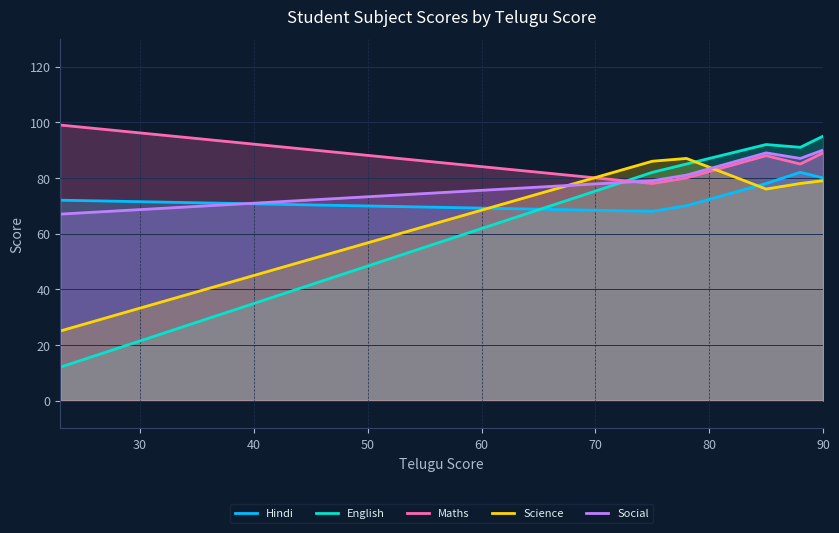

How many lines are shown in the chart?

5